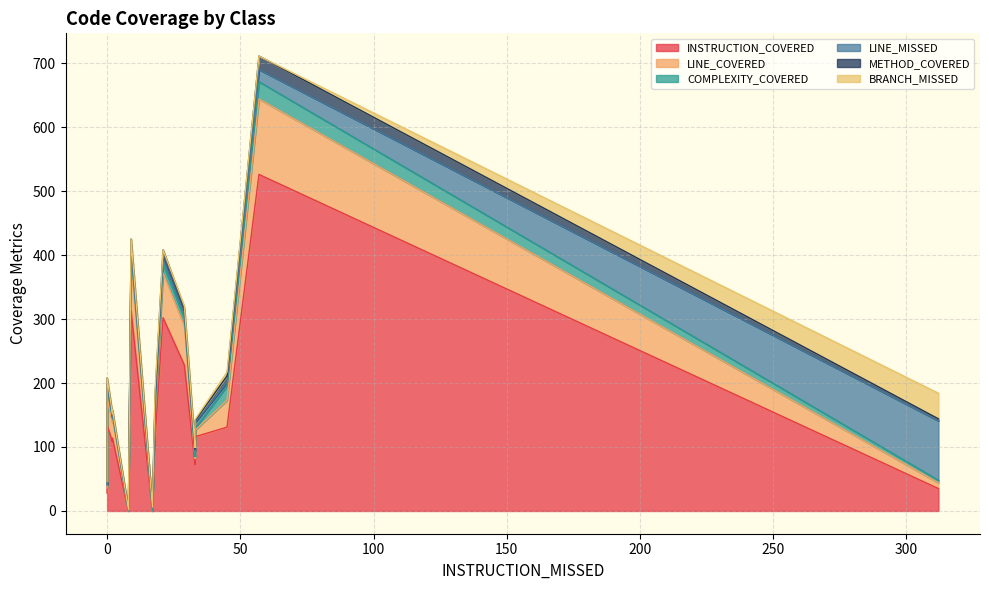

How many categories are shown in the chart?

18